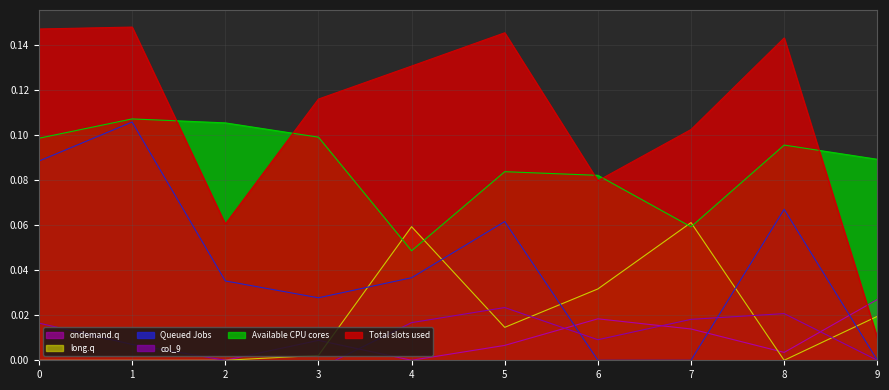

Which series ends up on top after the final intersection of Total slots used and Available CPU cores?

Available CPU cores